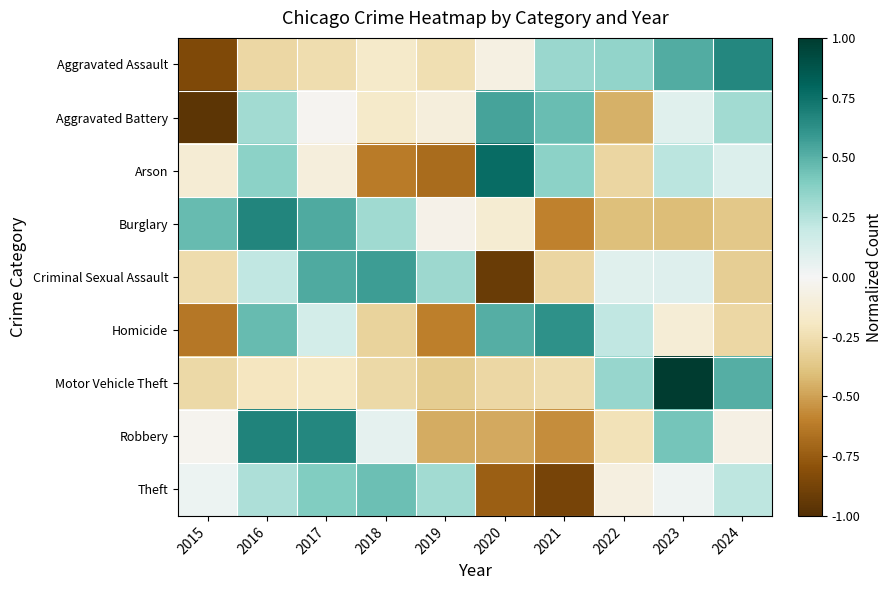

List the series in order of their peak value, lowest first.

Theft, Aggravated Battery, Criminal Sexual Assault, Homicide, Aggravated Assault, Burglary, Robbery, Arson, Motor Vehicle Theft